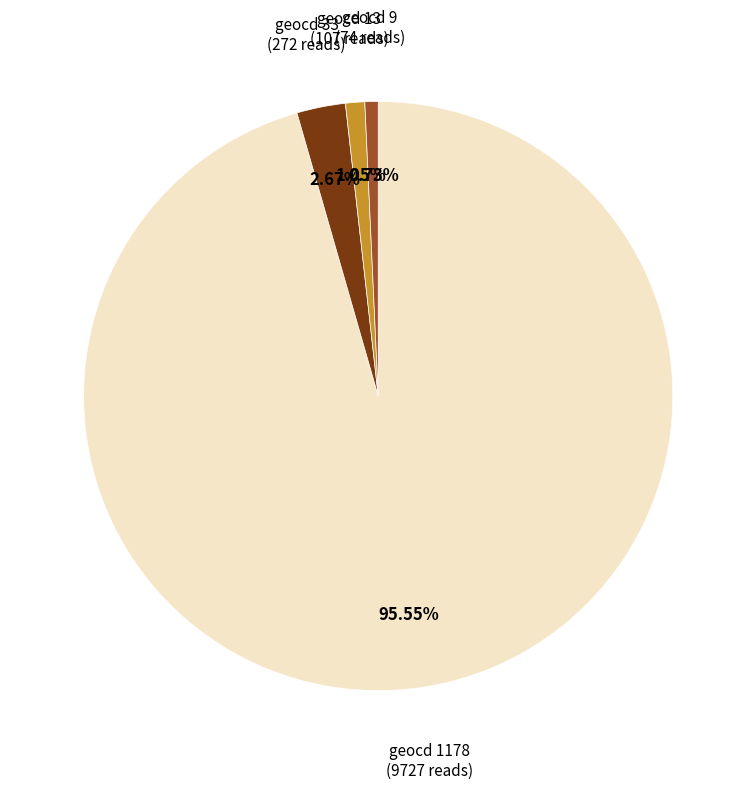

Between geocd 9 (74 reads) and geocd 33 (272 reads), which is larger?

geocd 33 (272 reads)